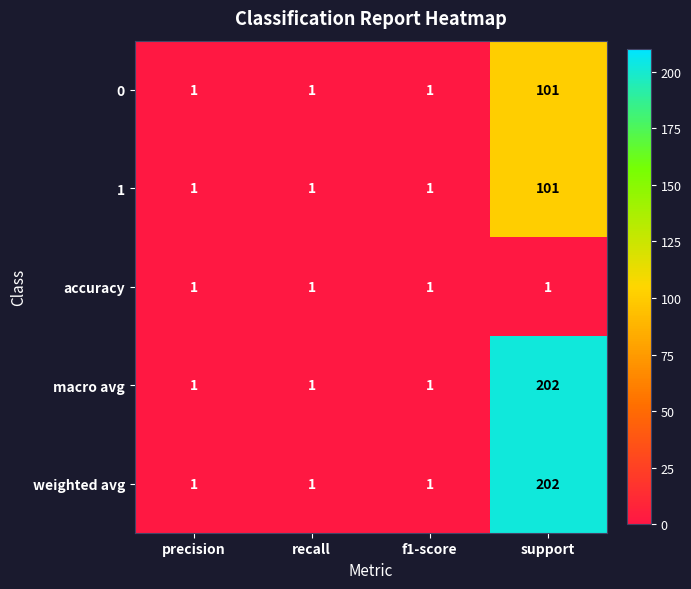

What is the total value across all series at f1-score?

5